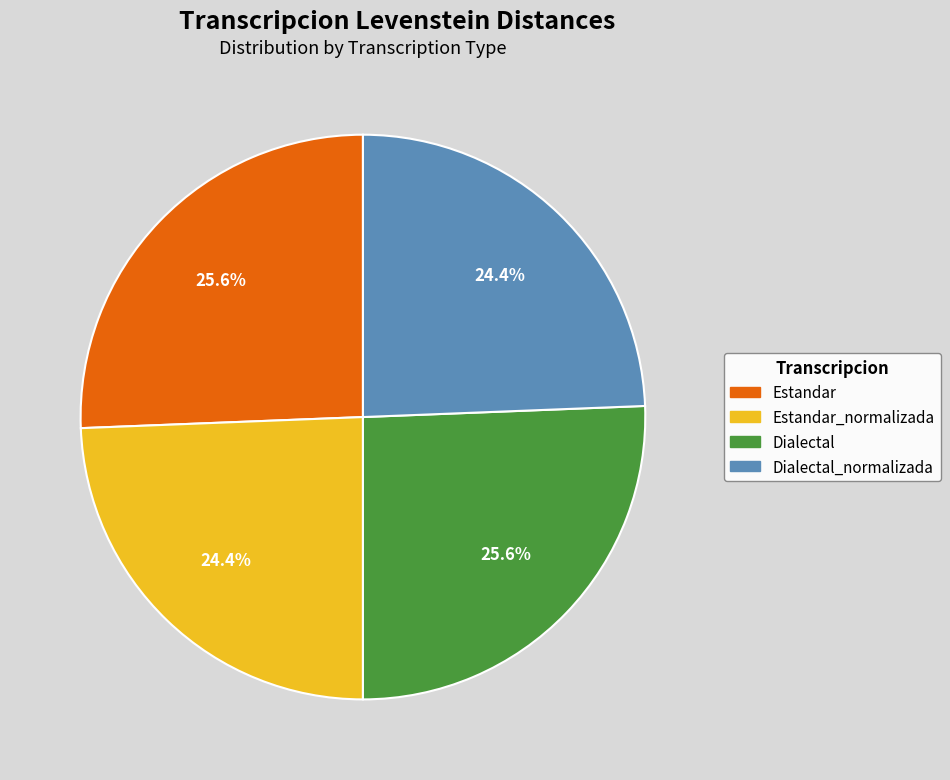

Which has a higher value, Estandar or Dialectal_normalizada?

Estandar